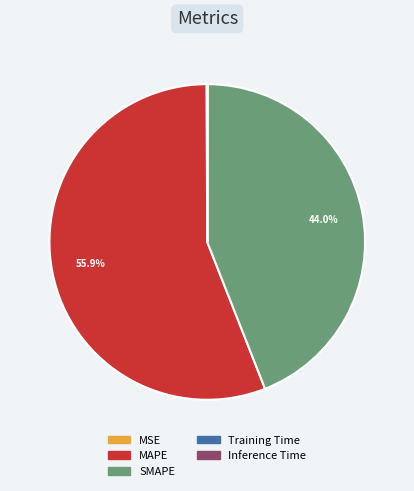

What percentage is NOT represented by SMAPE?

56.0%